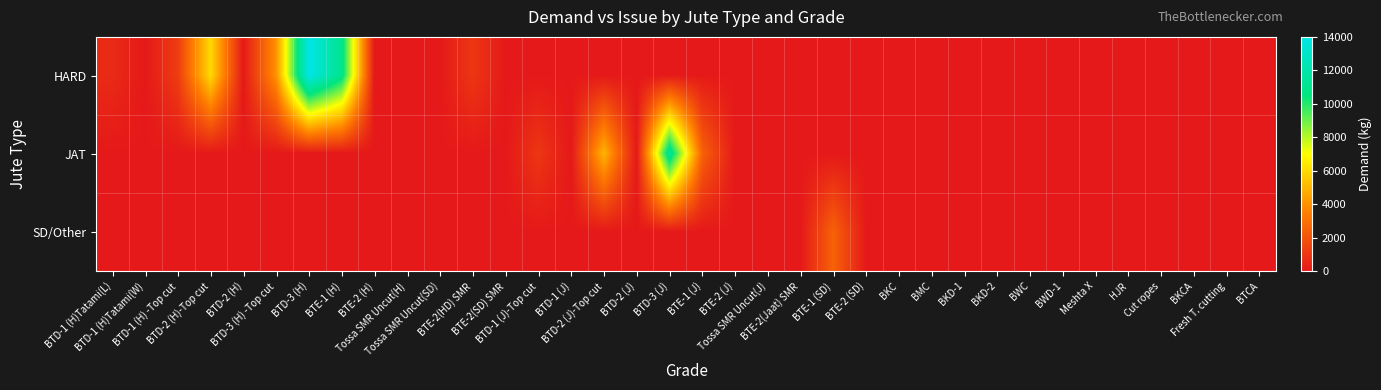

Rank the series by their maximum value, from highest to lowest.

HARD, JAT, SD/Other